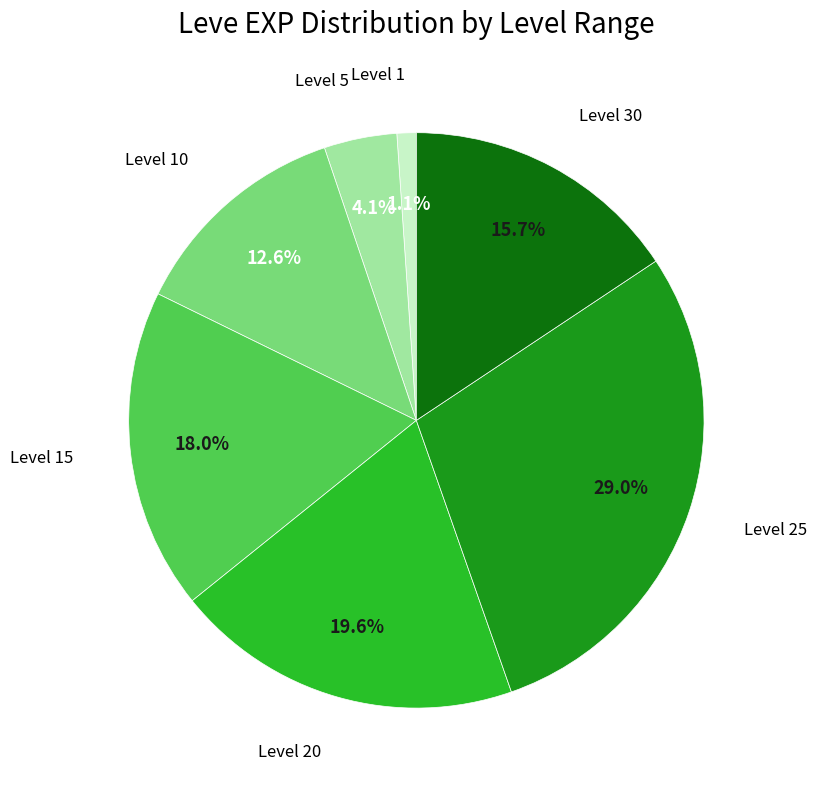

Rank the categories by value from highest to lowest.

Level 25, Level 20, Level 15, Level 30, Level 10, Level 5, Level 1